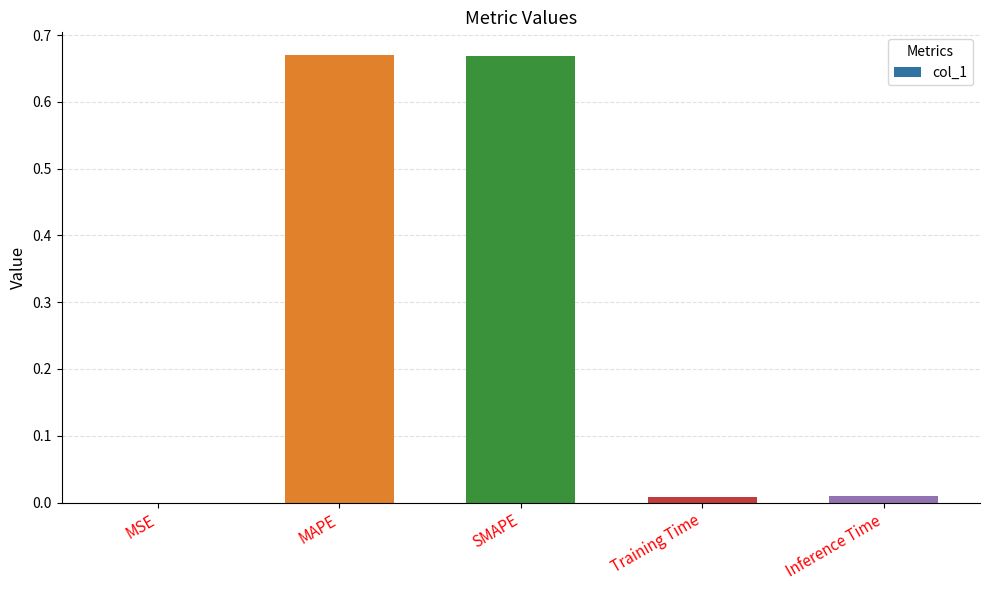

Which has a higher value, Inference Time or MAPE?

MAPE